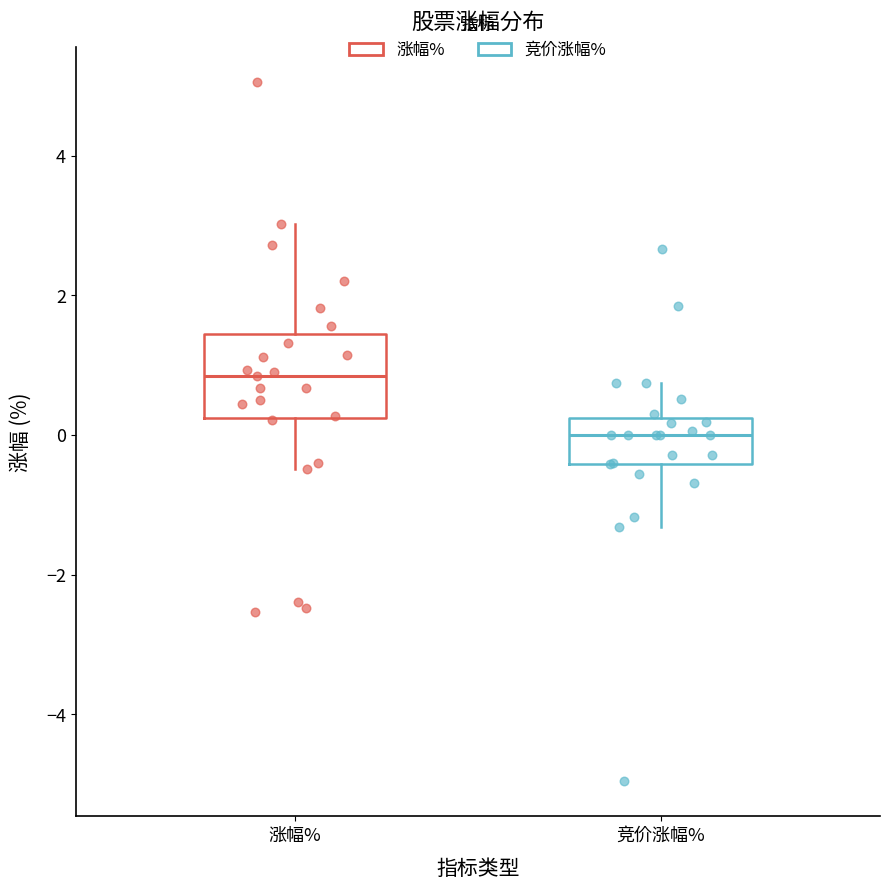

Which box is the tallest, from its lower edge to its upper edge?

涨幅%